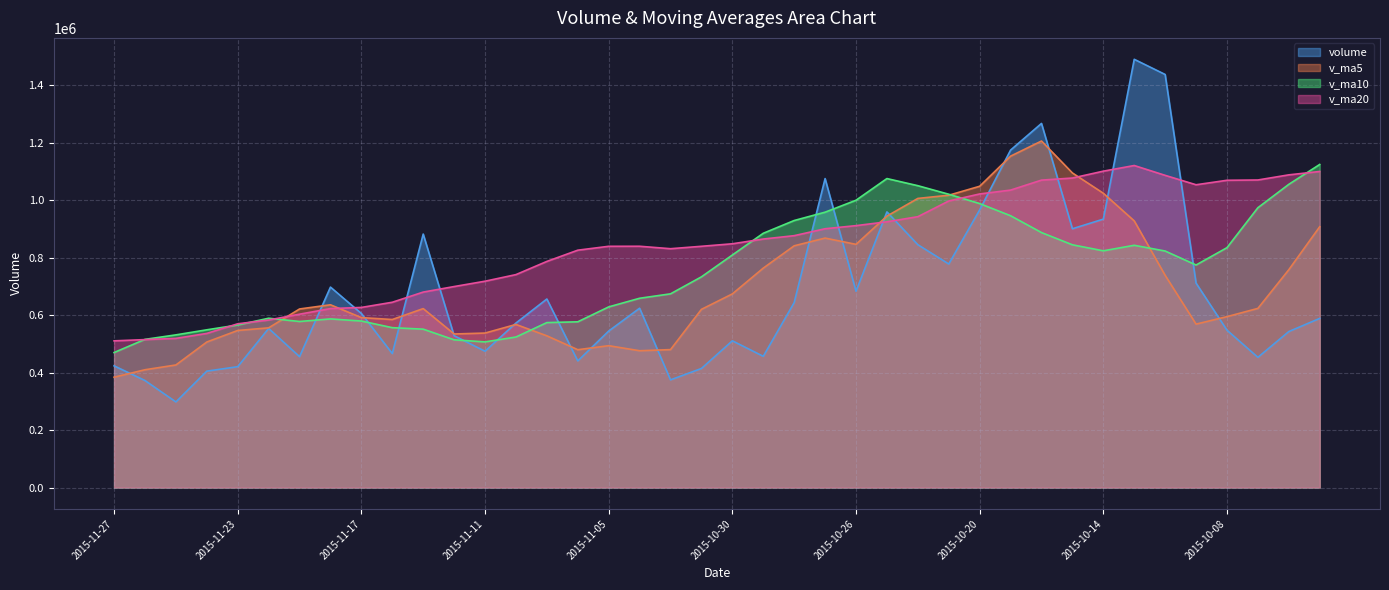

List the series in order of their overall mean, lowest first.

volume, v_ma5, v_ma10, v_ma20